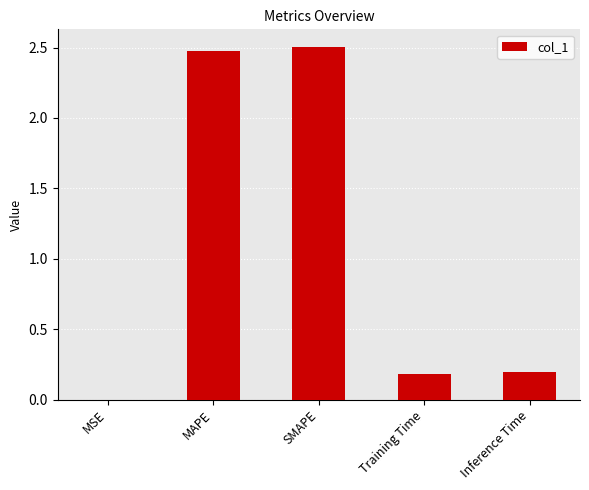

What is the sum of all values?

5.4